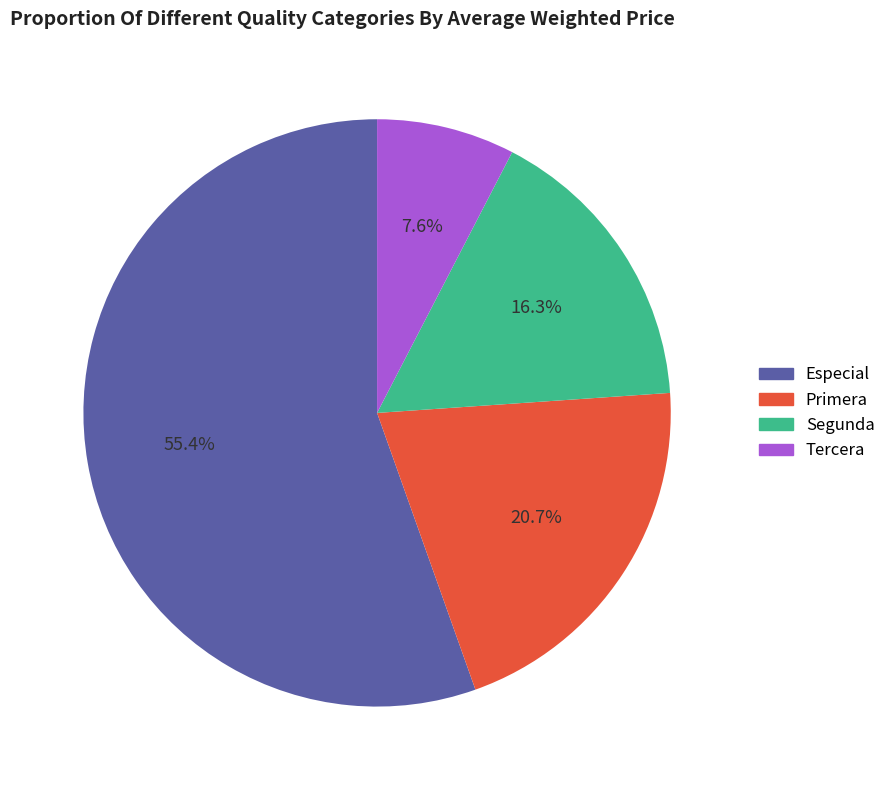

Which category accounts for the majority?

Especial